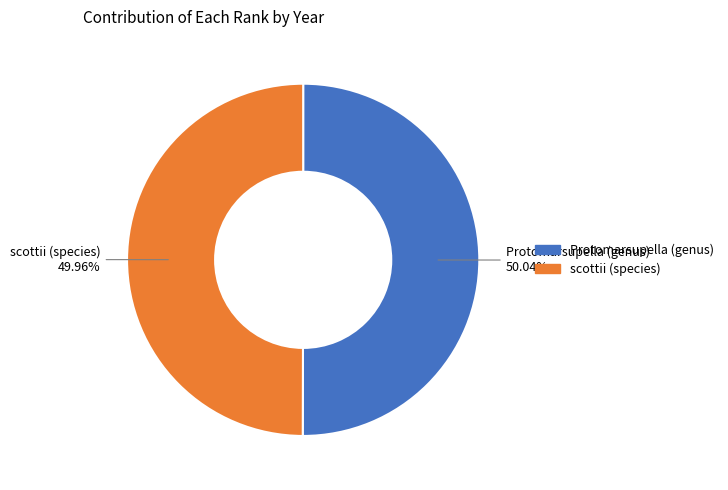

What is the ratio of the value at Protomarsupella (genus) to the value at scottii (species)?

1.0